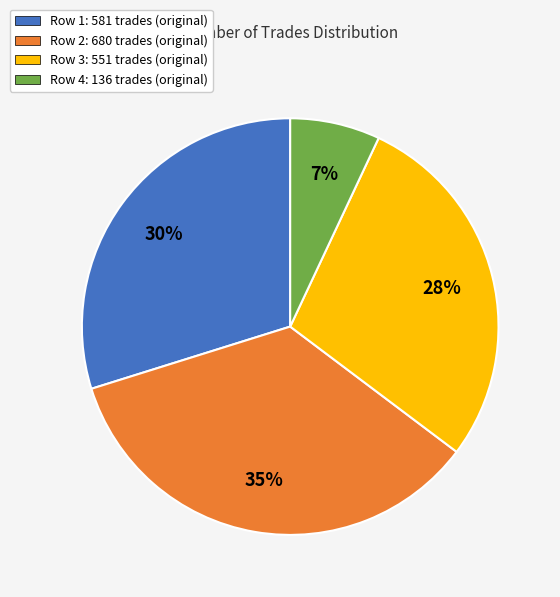

Between Row 2: 680 trades (original) and Row 1: 581 trades (original), which is larger?

Row 2: 680 trades (original)